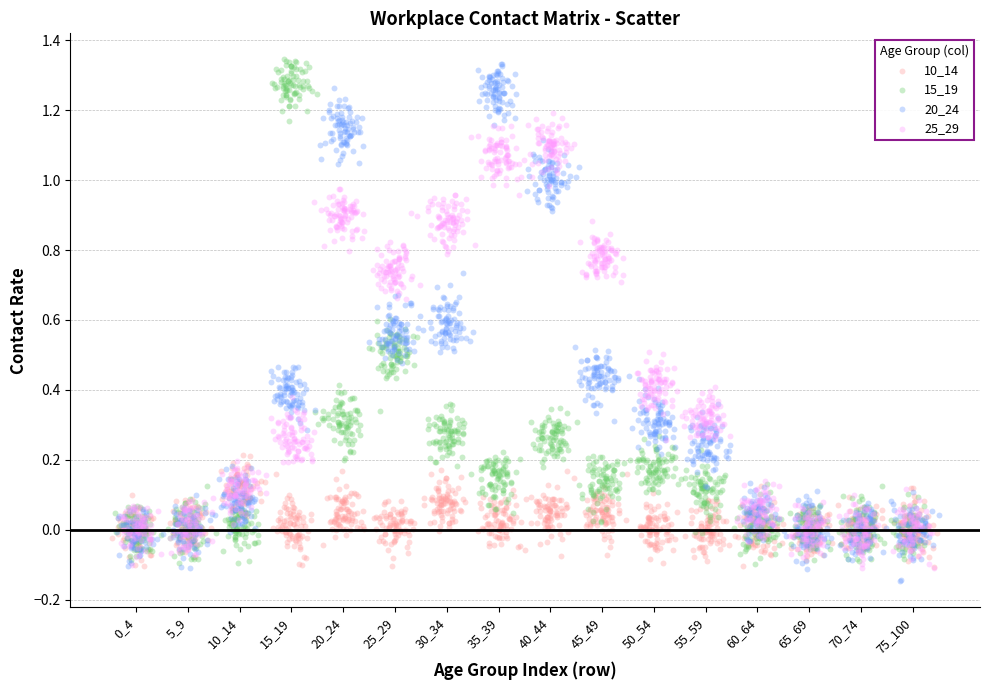

What are all the series names shown in the legend?

10_14, 15_19, 20_24, 25_29